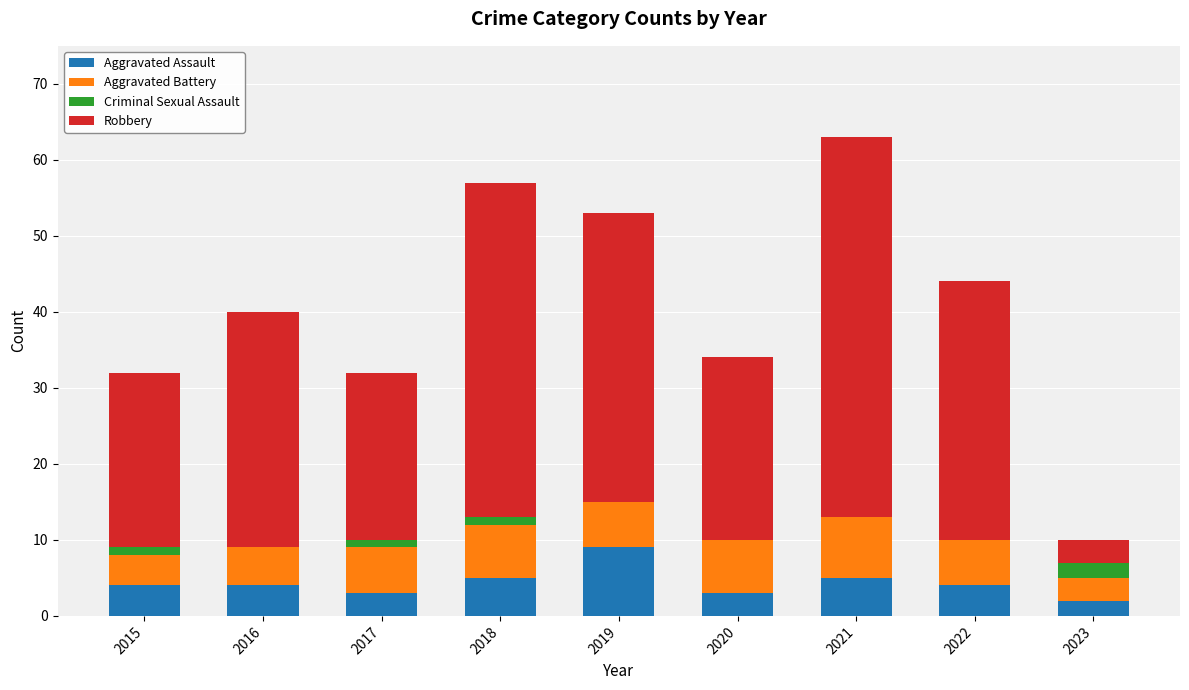

What is the total value across all series at 2022?

44